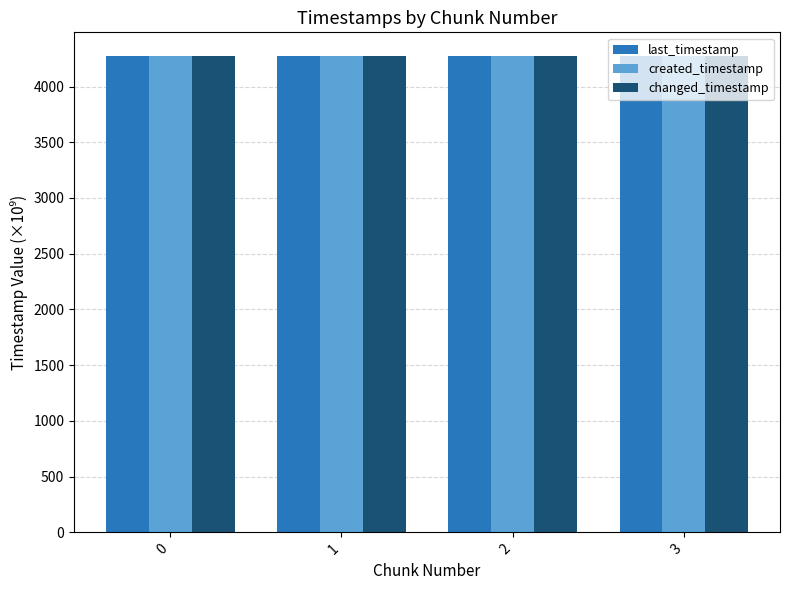

Is it true that last_timestamp equals 4270.8 at 0?

True